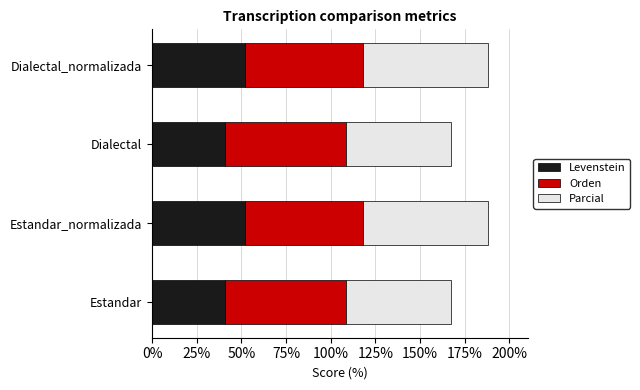

The Levenstein series shows 52.1 at Estandar_normalizada. True or false?

True